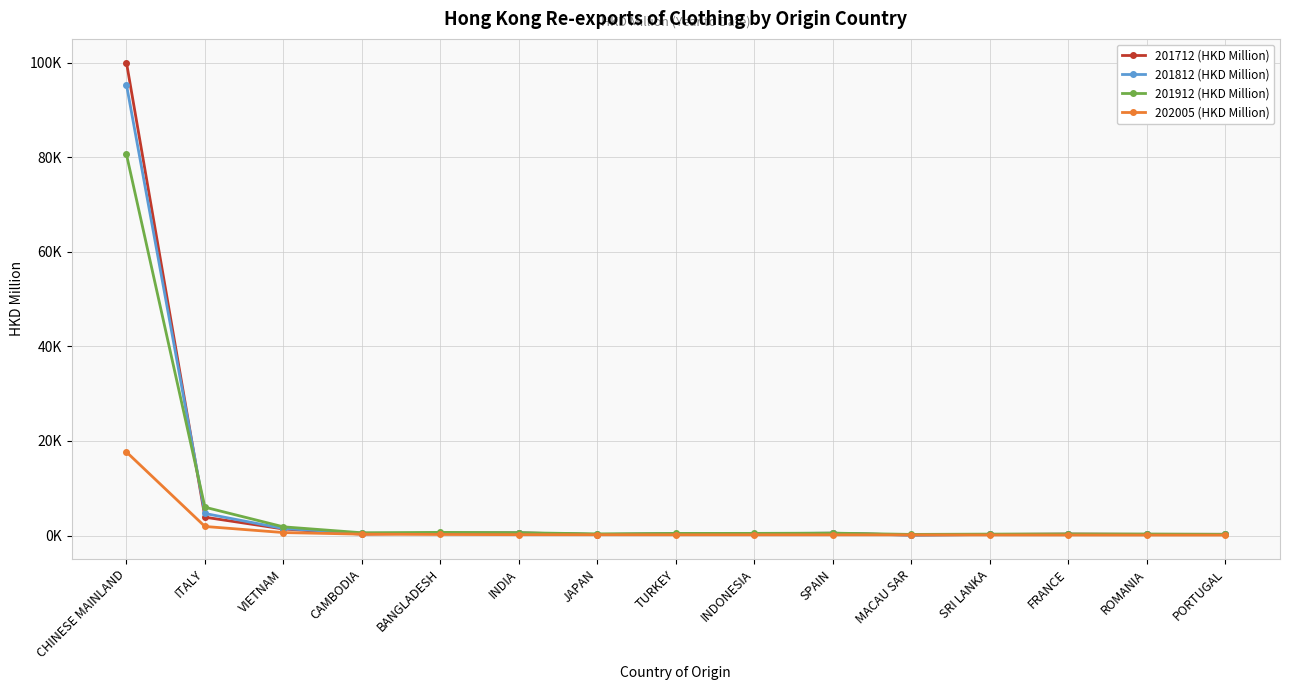

Where is the first local minimum for 201712 (HKD Million)?

CAMBODIA